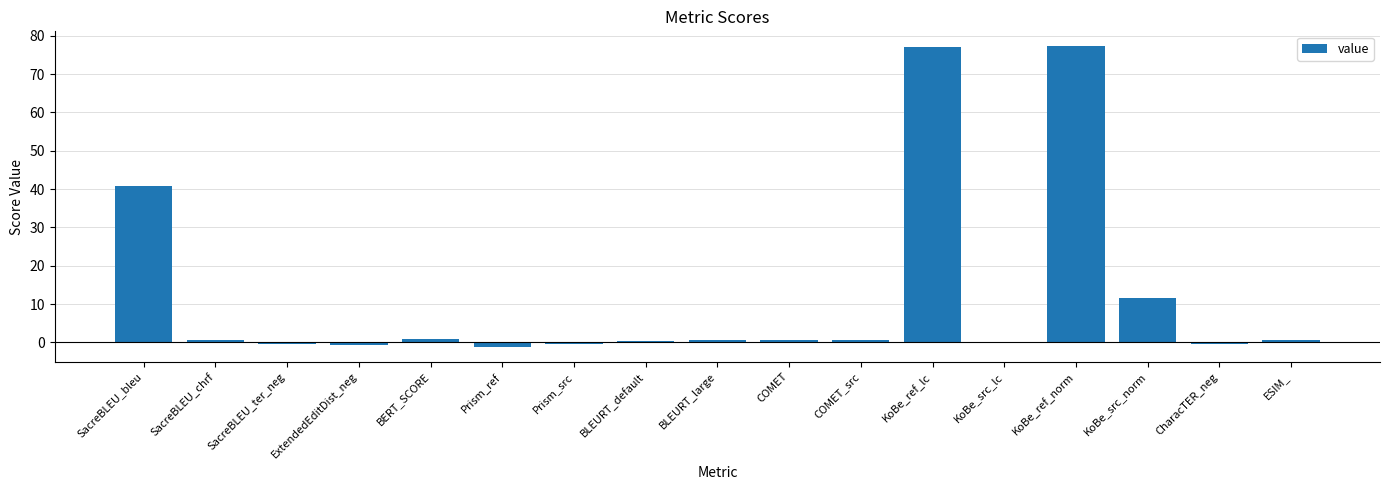

Where does the data first go above 0?

SacreBLEU_bleu